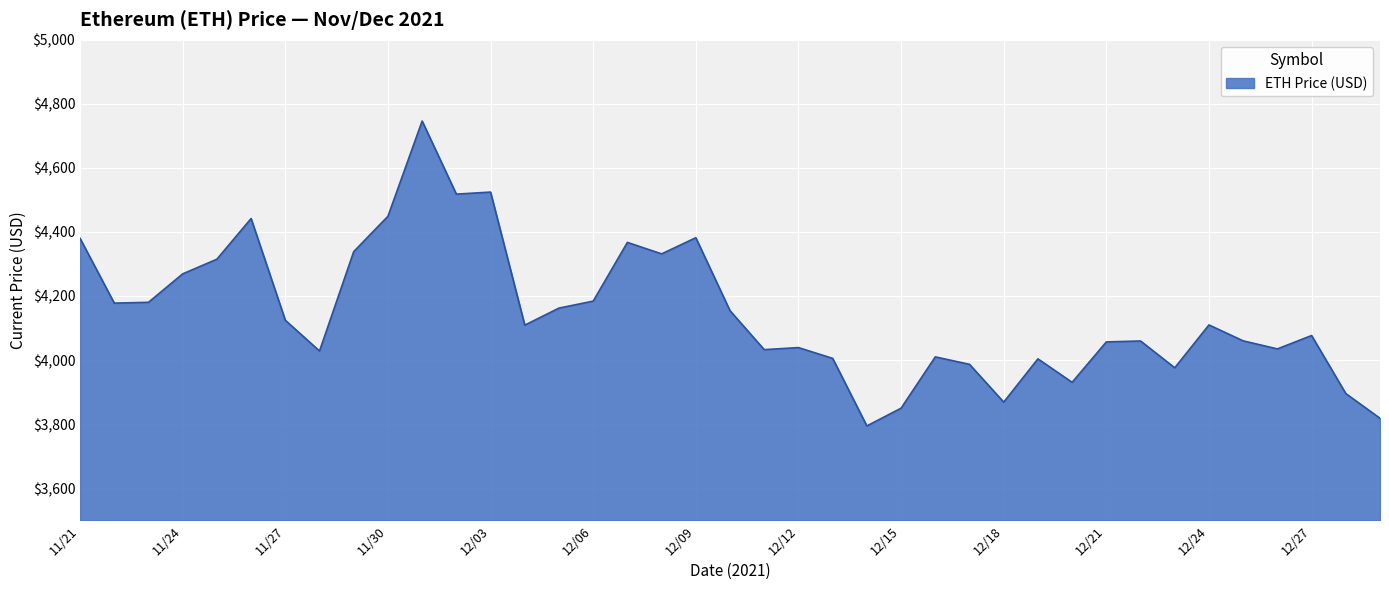

What is the greatest value displayed?

4746.4